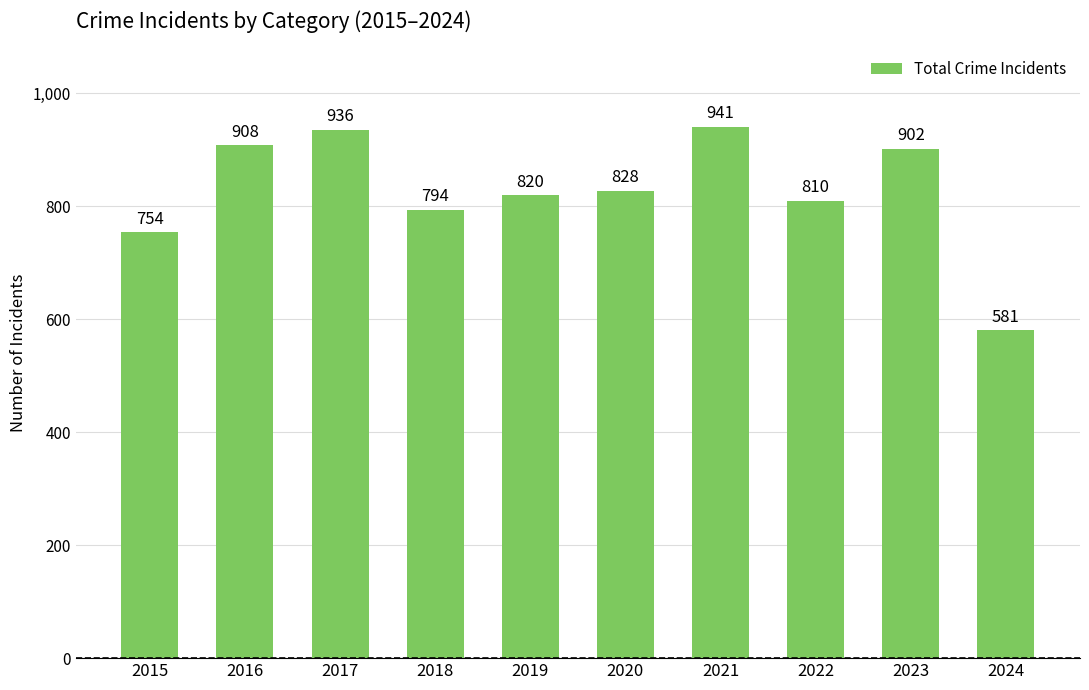

Reading left to right, transcribe all the data shown in this chart.

754	908	936	794	820	828	941	810	902	581